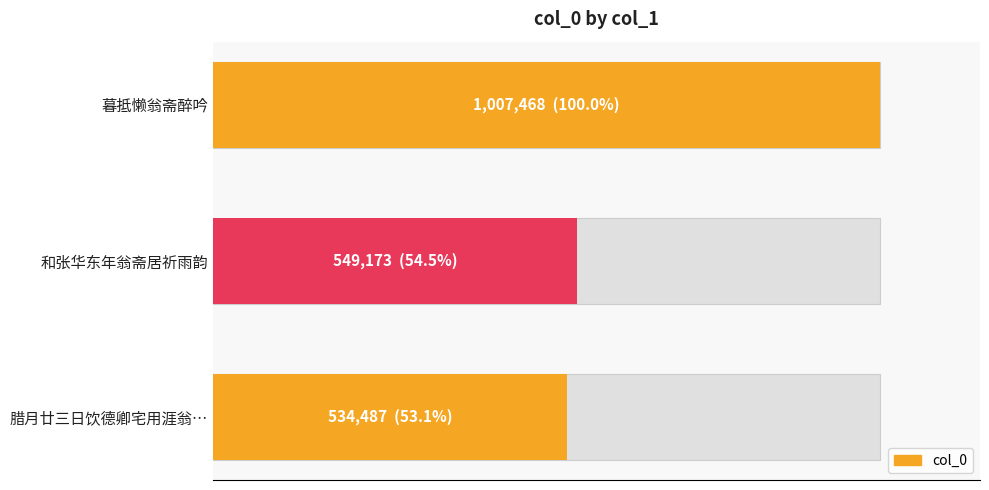

What is the approximate value at 暮抵懒翁斋醉吟?

100.0